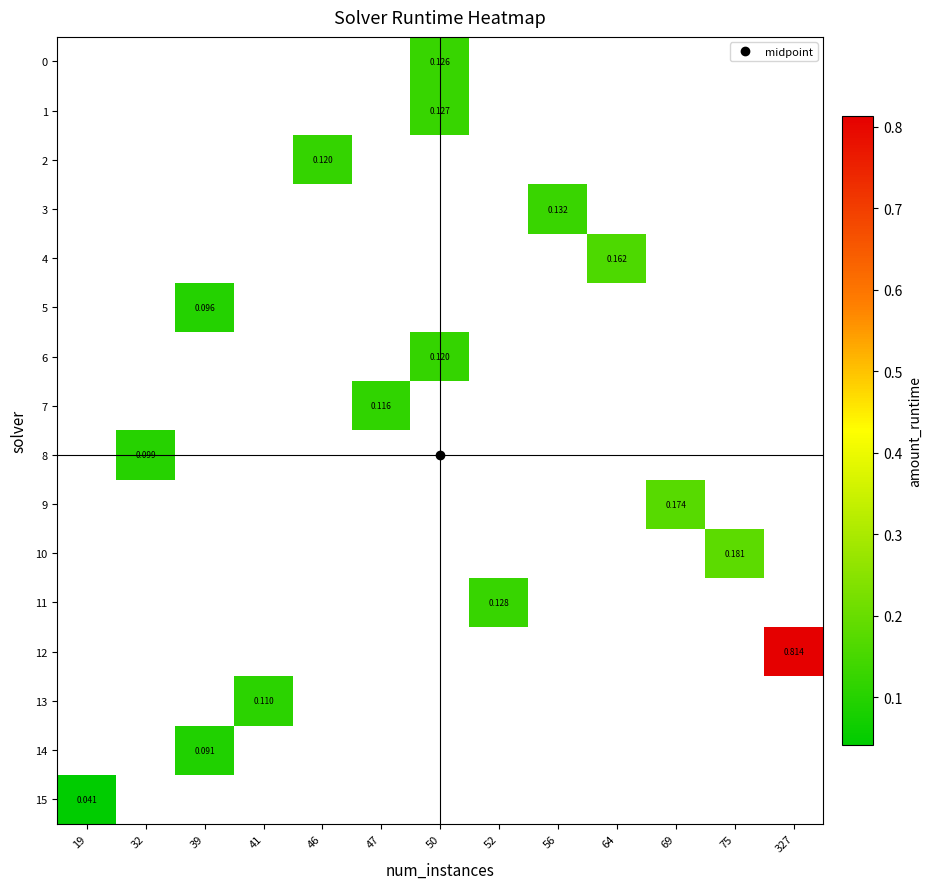

How many categories are shown in the chart?

13